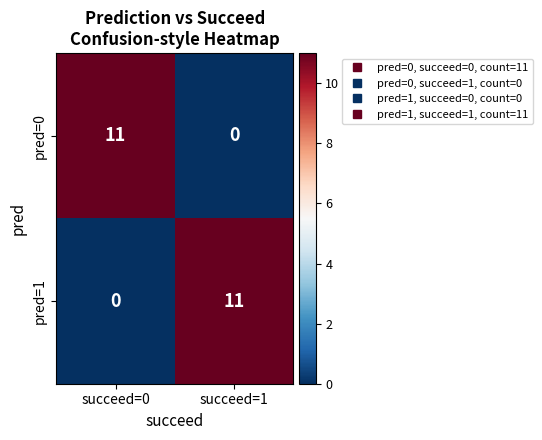

Is it true that pred=0 equals 11 at succeed=0?

True